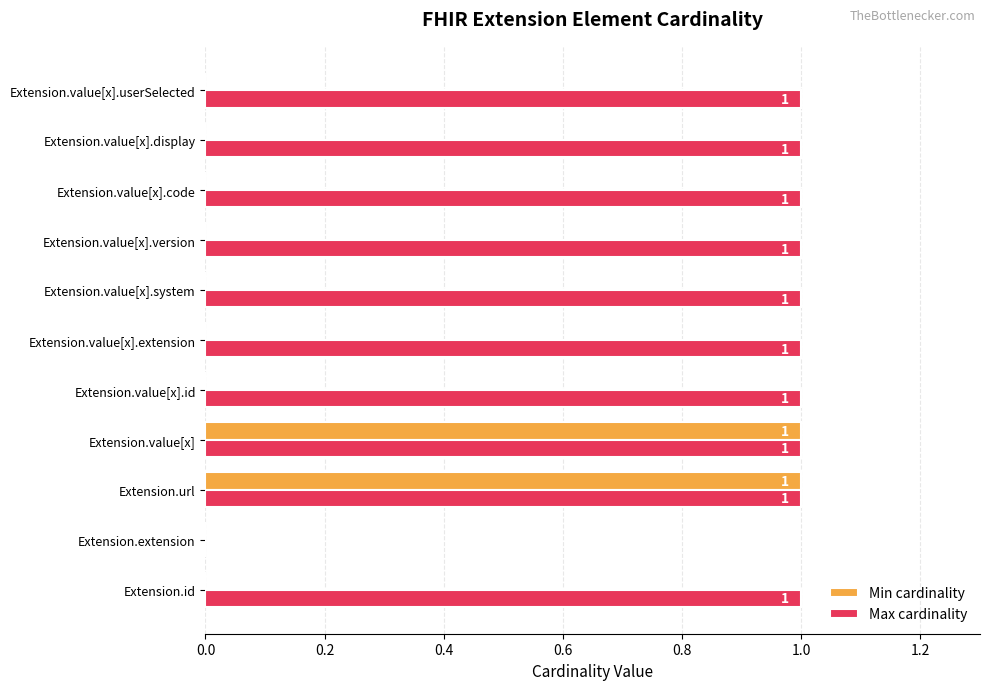

How many values in Min cardinality are above zero?

2